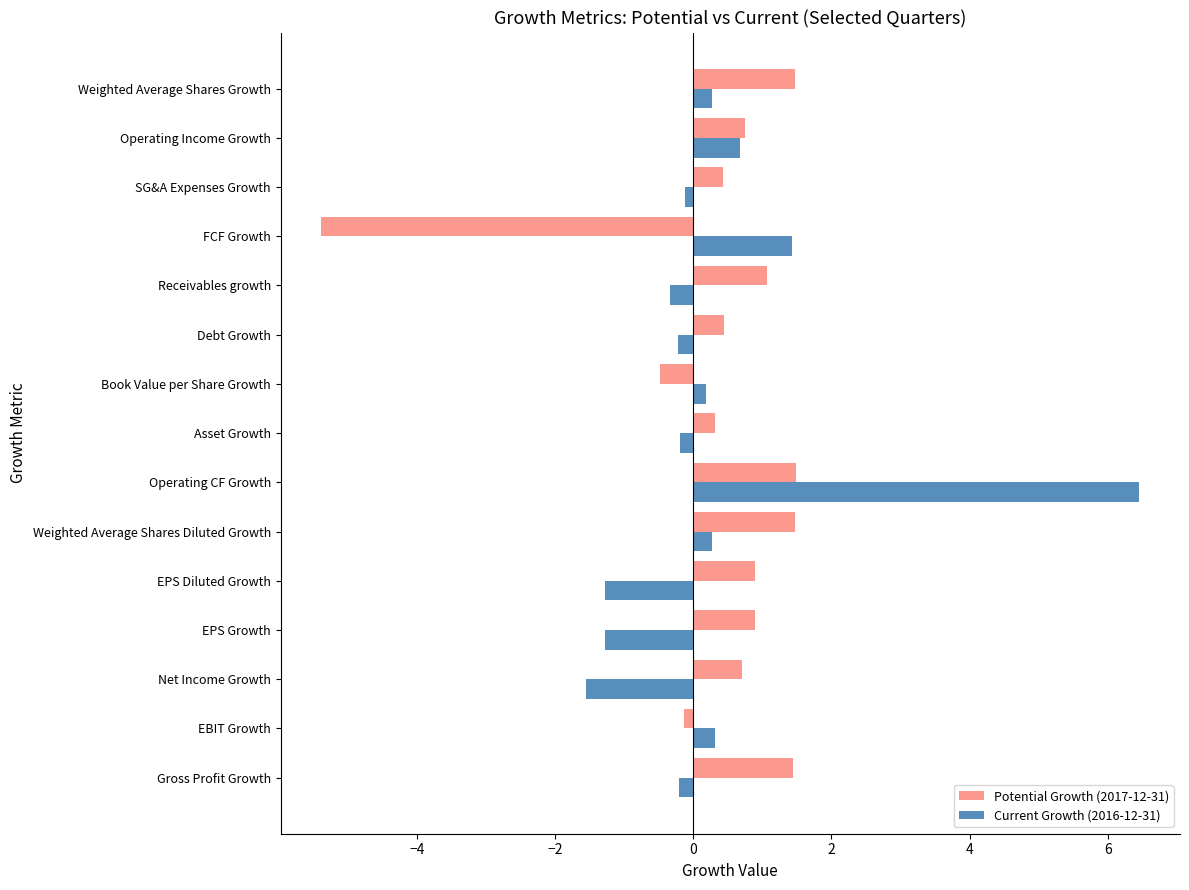

Rank the series by their maximum value, from highest to lowest.

Current Growth (2016-12-31), Potential Growth (2017-12-31)